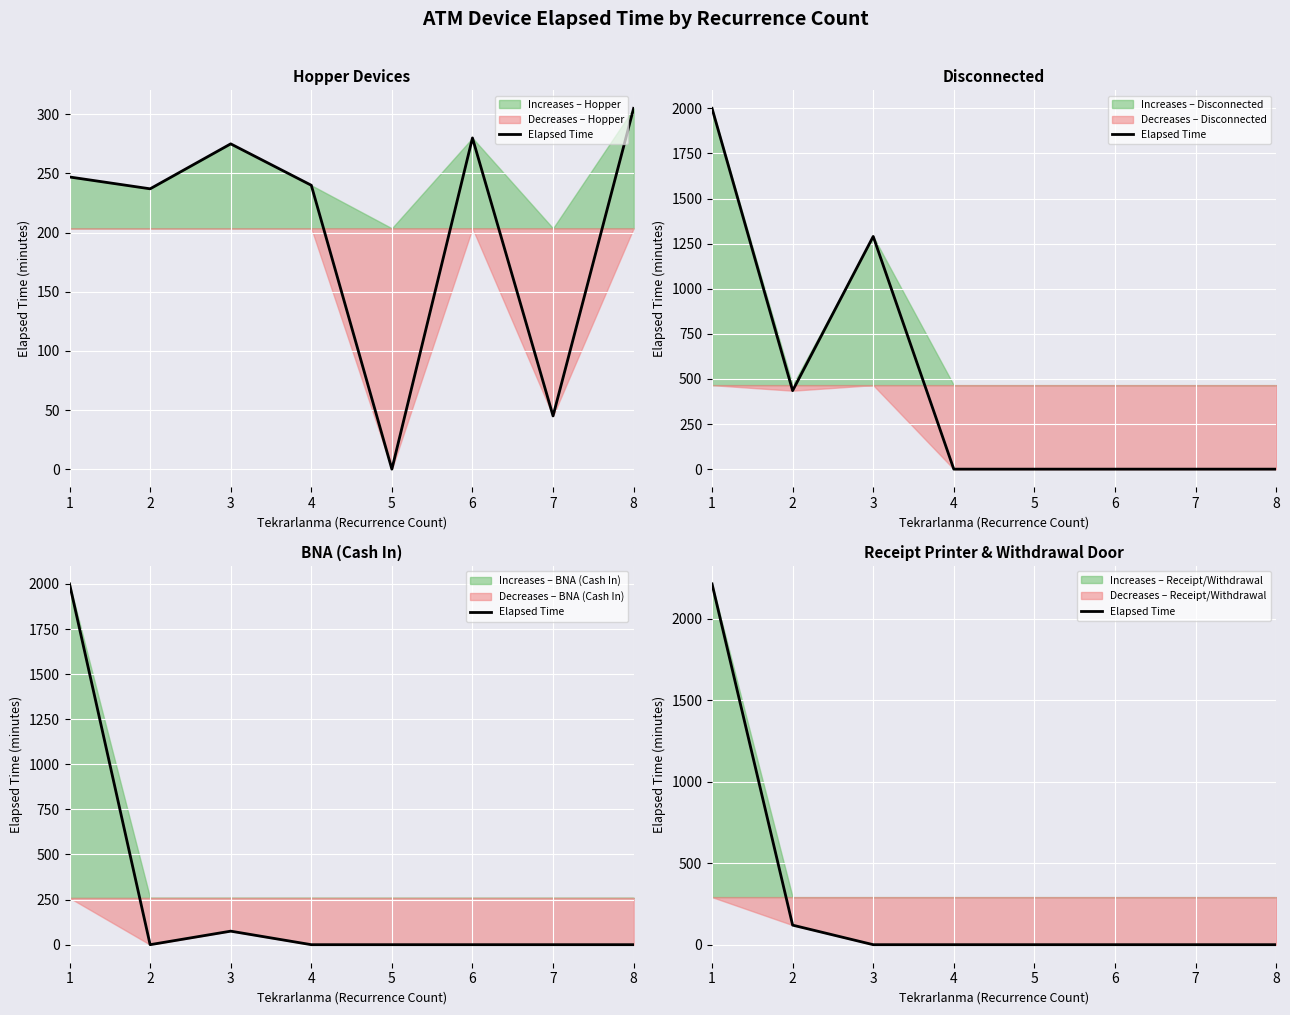

At which category does the chart reach its minimum across all series?

3